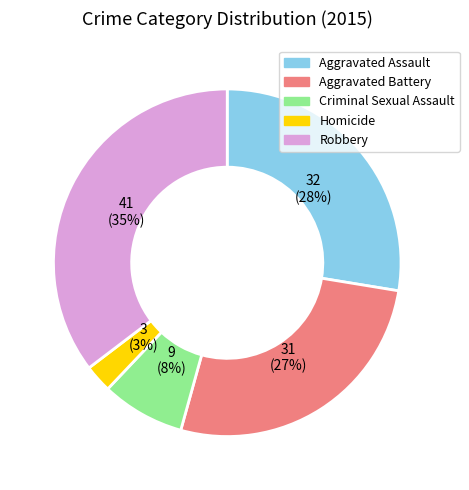

How many slices are in this pie chart?

5